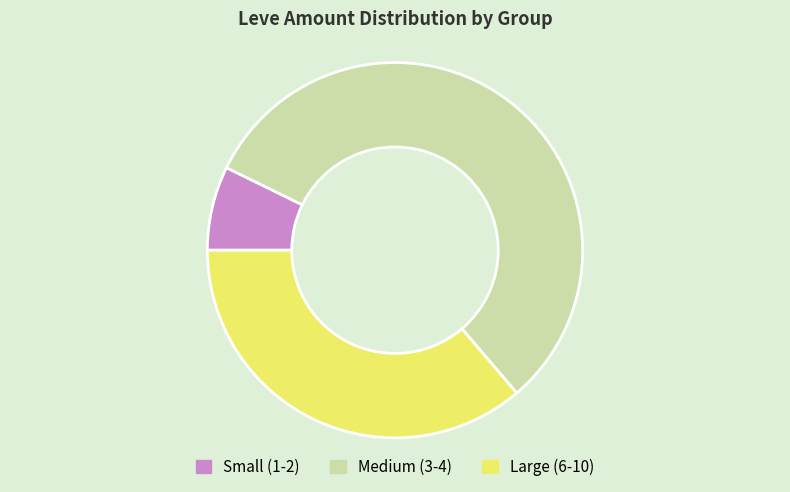

How many segments does this pie chart have?

3